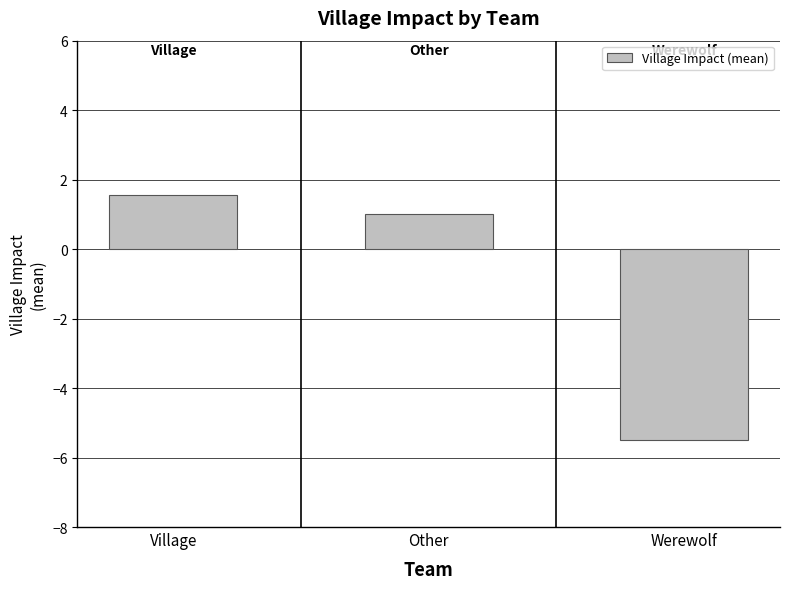

At which label is the value closest to -1?

Other